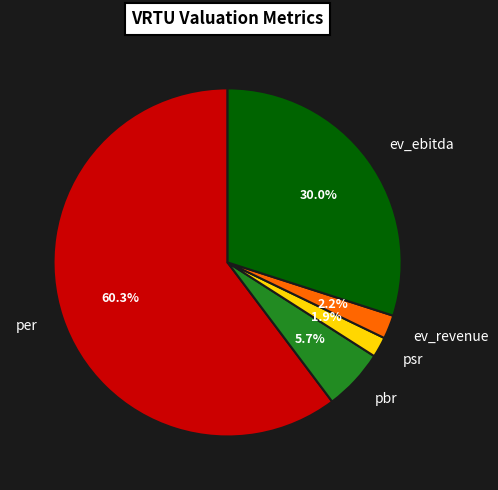

Combined, what portion of the pie is per and pbr?

65.9%